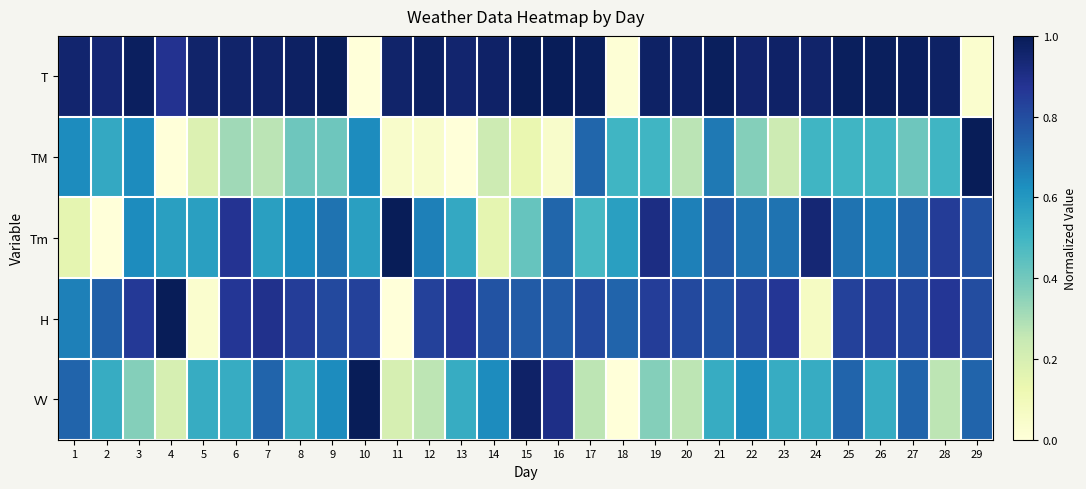

Which series has the widest spread of values?

T